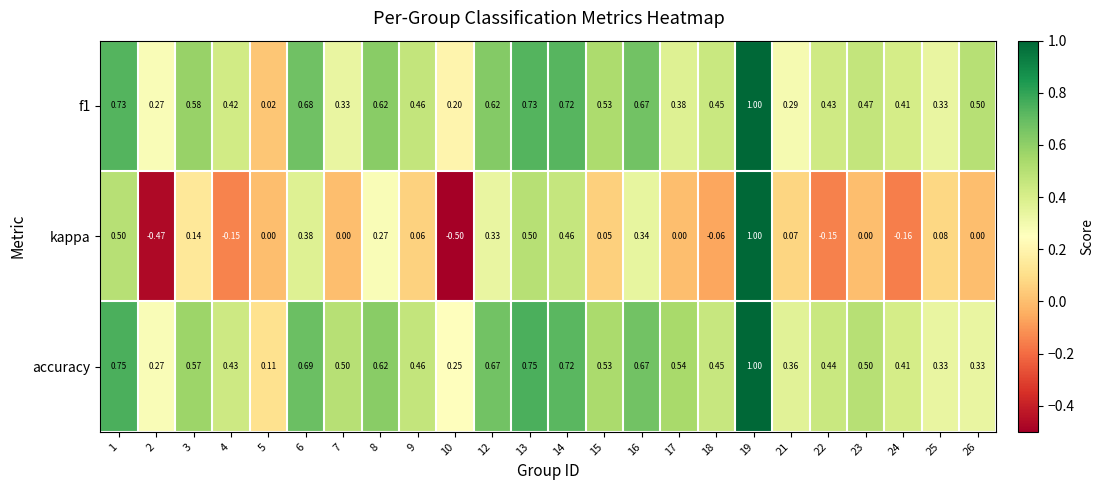

Which series changed the most between 7 and 19?

kappa